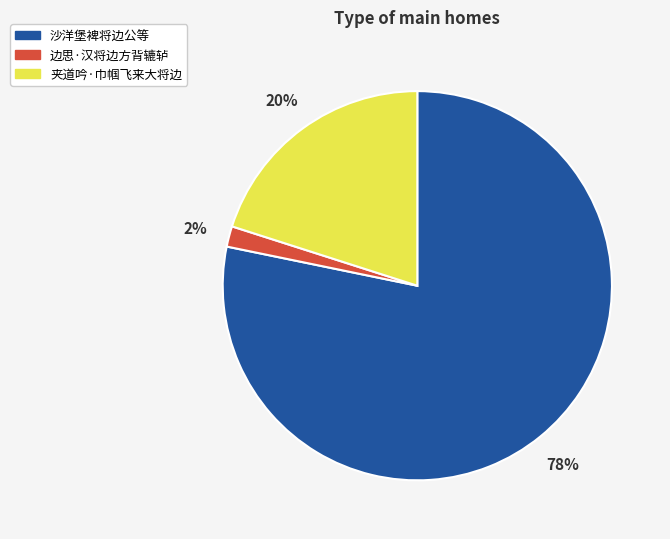

True or false: 夹道吟·巾帼飞来大将边 accounts for 20% of the total.

True